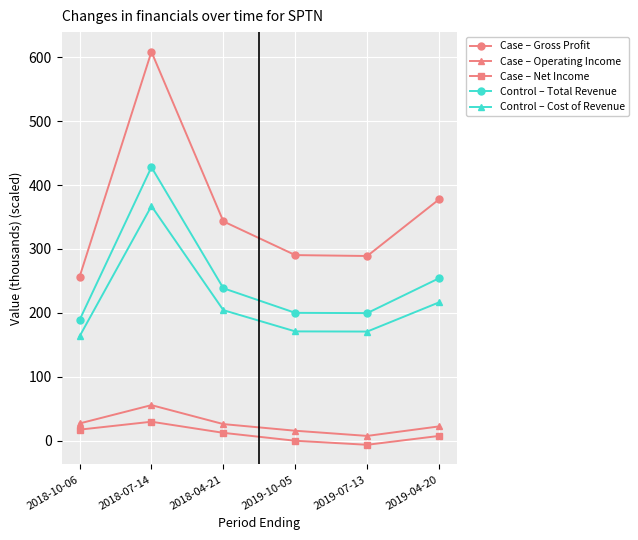

List the series in order of their peak value, lowest first.

Case – Net Income, Case – Operating Income, Control – Cost of Revenue, Control – Total Revenue, Case – Gross Profit